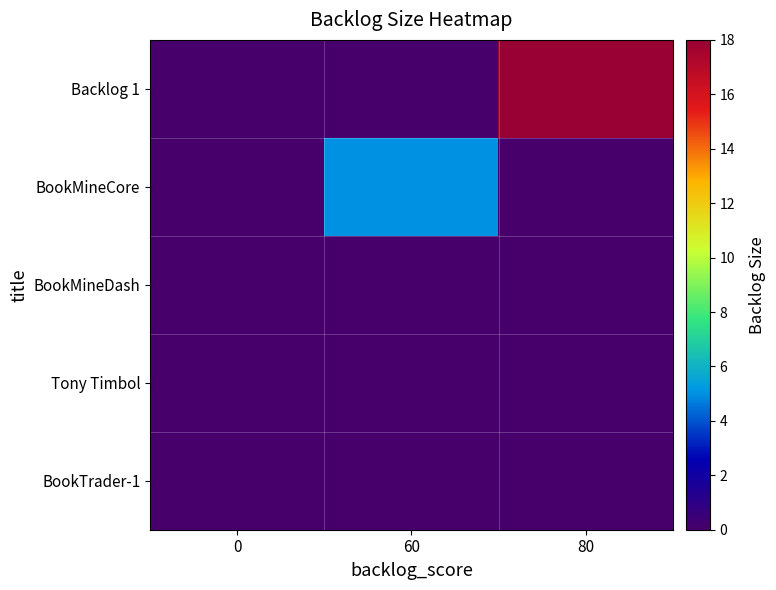

Count the number of categories in the chart.

3